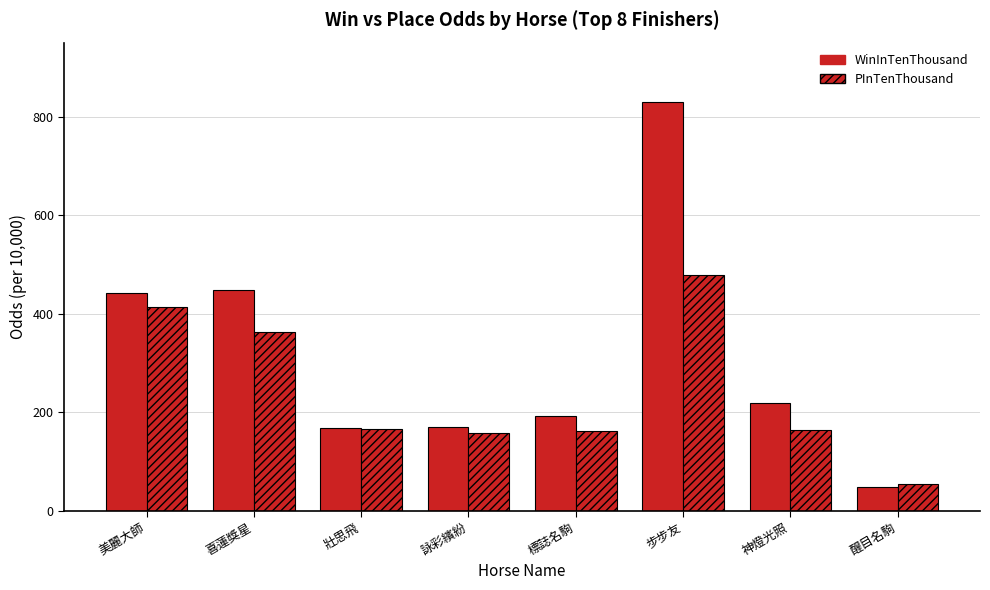

True or false: WinInTenThousand has a value of 448 at 喜蓮獎星.

True